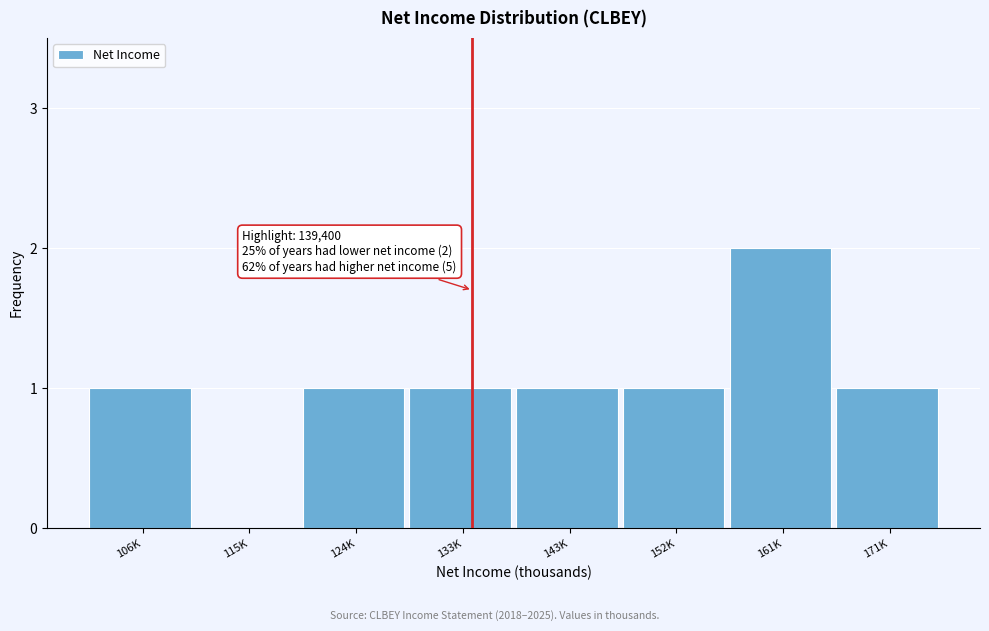

Reading right to left, what are all the values shown in this chart?

171K=1	161K=2	152K=1	143K=1	133K=1	124K=1	115K=0	106K=1